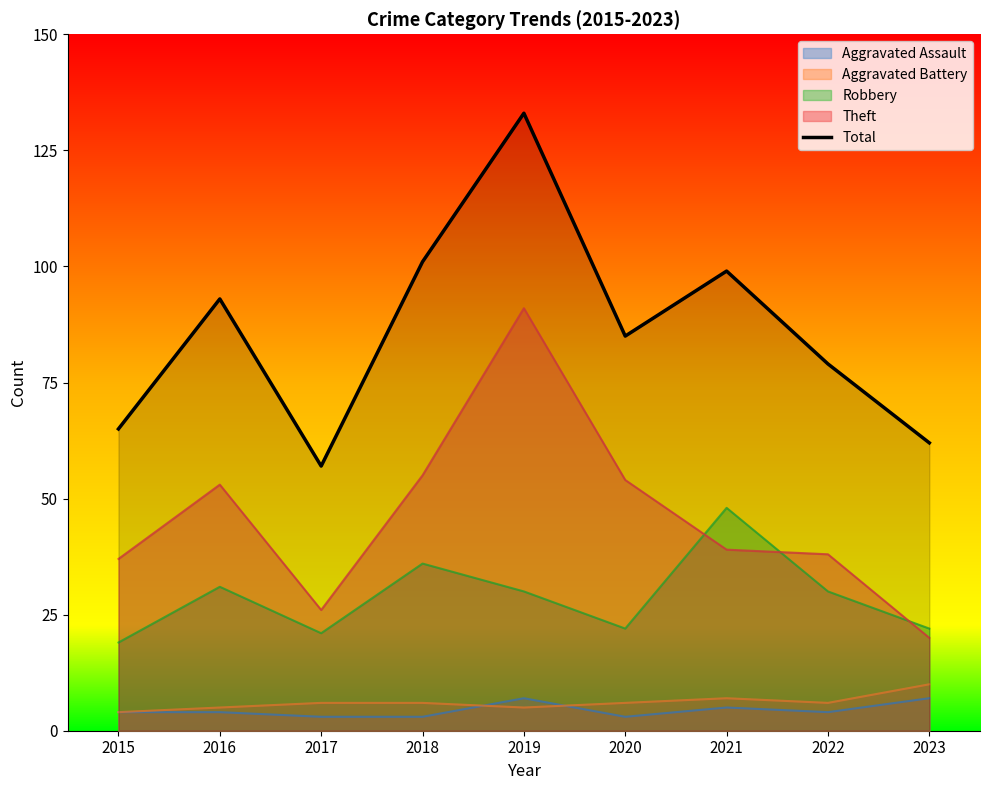

At which label is the value closest to 95?

2016